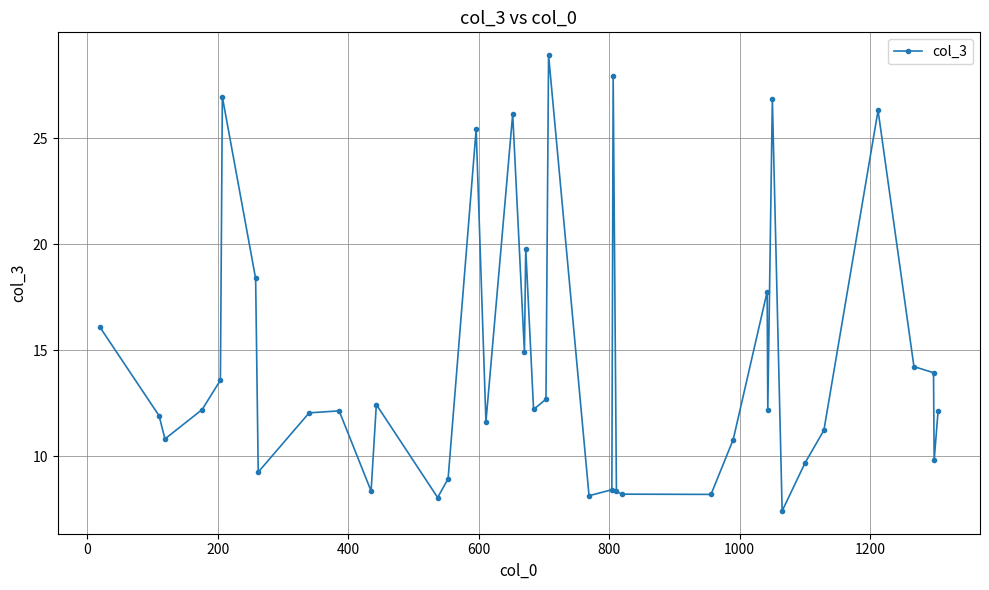

True or false: the data has more than 2 interior local peaks.

True